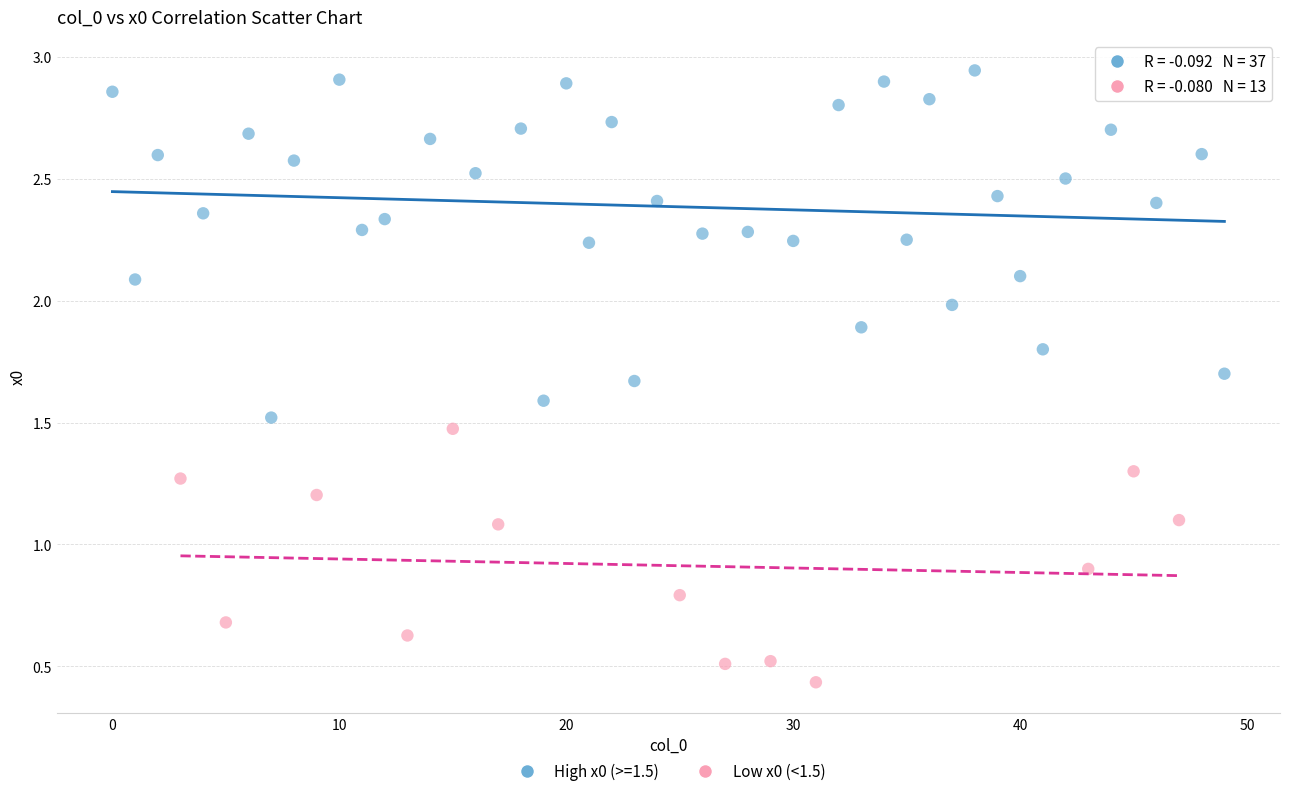

Which series reaches the maximum Y coordinate?

High x0 (>=1.5)